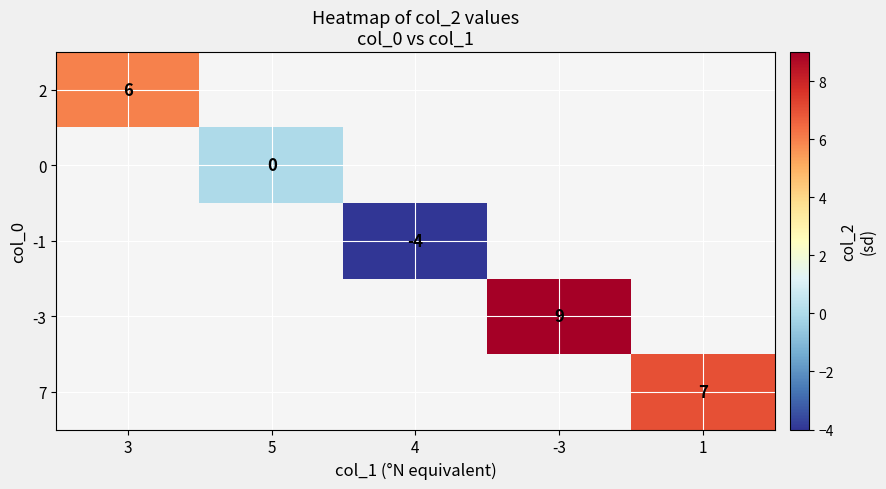

Is it true that -1 equals -4 at 4?

True